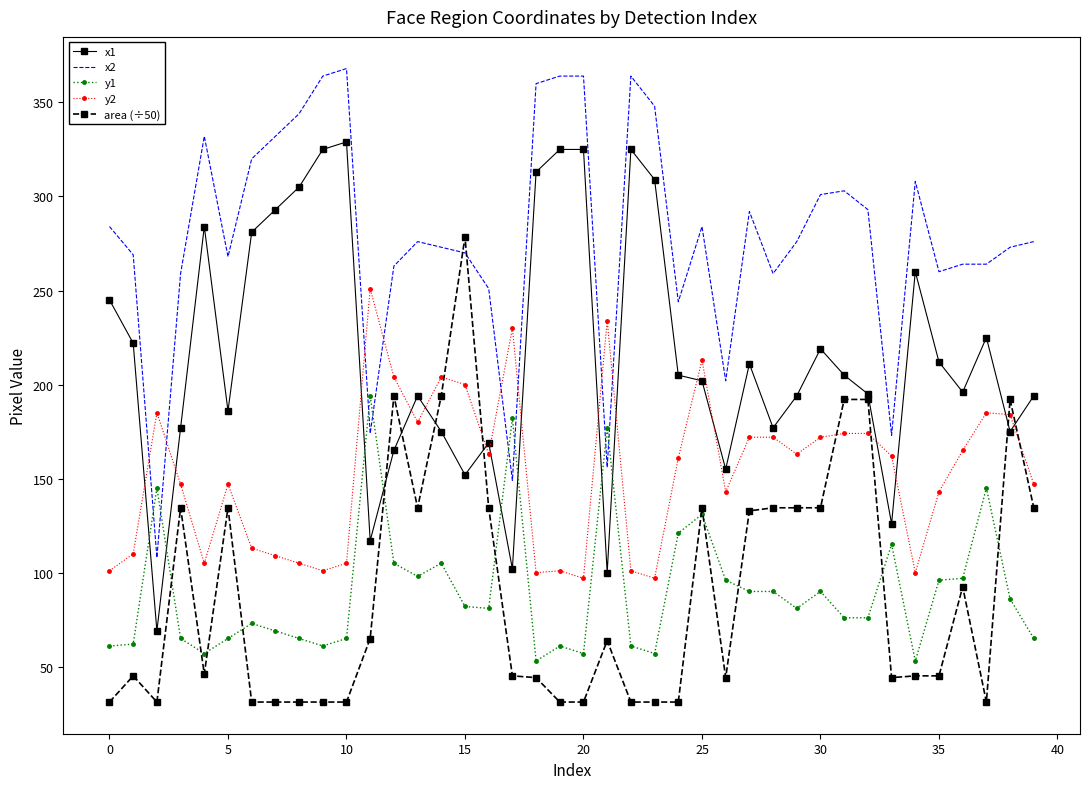

List the series in order of their peak value, highest first.

x2, x1, area (÷50), y2, y1